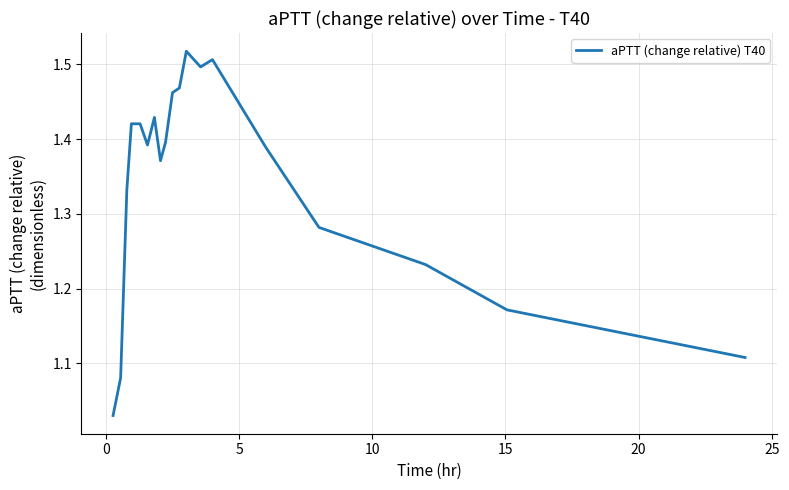

What is the difference between the second highest and second lowest values?

0.4